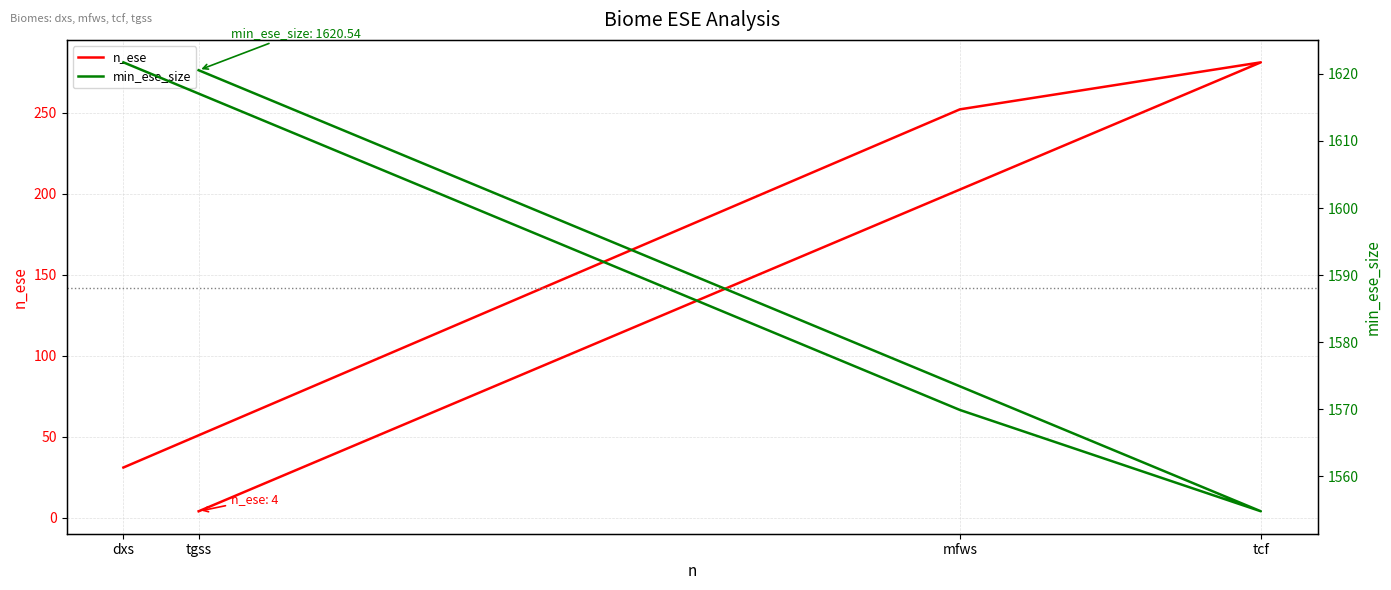

Reading left to right, extract all data points from this chart.

n_ese: dxs=31.0	mfws=252.0	tcf=281.0	tgss=4.0
min_ese_size: dxs=1621.7	mfws=1569.9	tcf=1554.8	tgss=1620.5